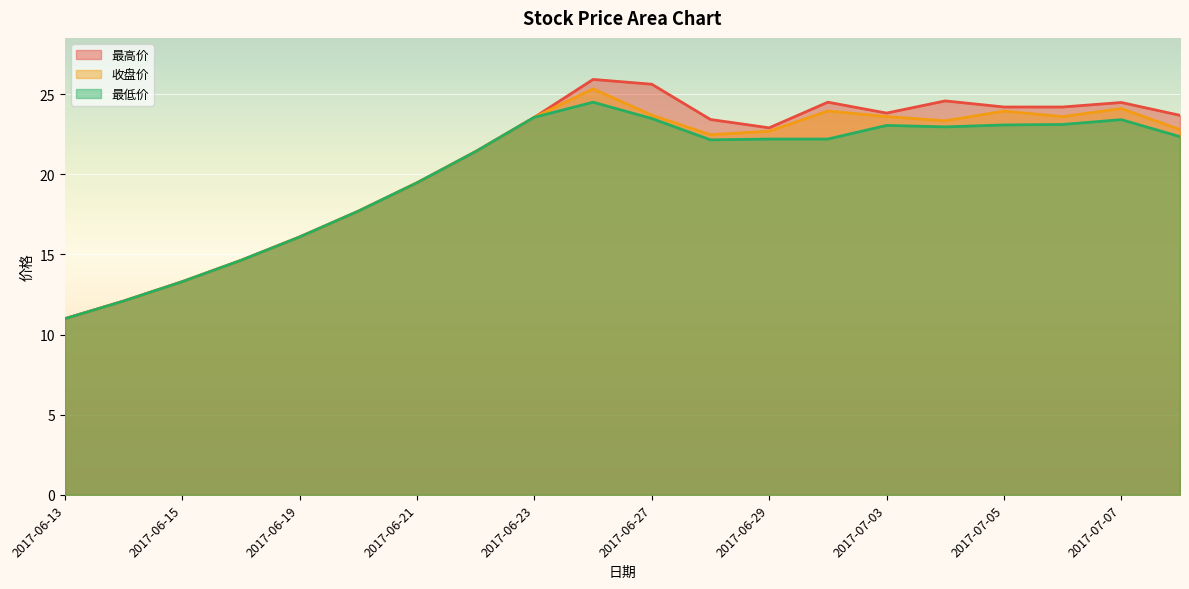

True or false: 收盘价 and 最低价 cross at least once.

False